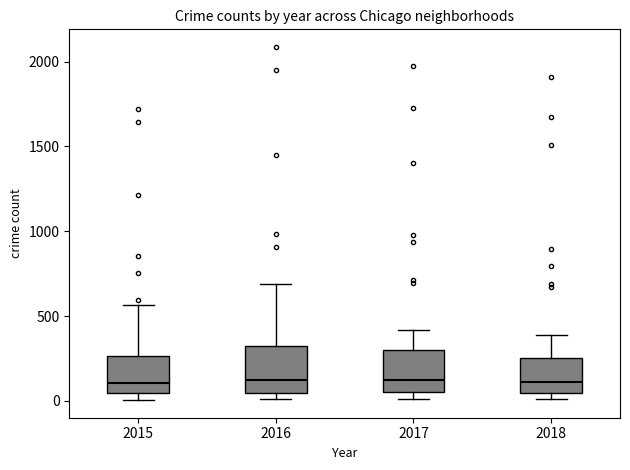

Reading left to right, transcribe this box plot: for each box, give where its median line is, the range the box spans, and where its two whiskers end, as read against the y-axis. The values are not printed on the chart, so give them approximately, as read against the axis.

2015: median 100, box 50 to 250, whiskers 0 to 550
2016: median 150, box 50 to 300, whiskers 0 to 700
2017: median 100, box 50 to 300, whiskers 0 to 400
2018: median 100, box 50 to 250, whiskers 0 to 400